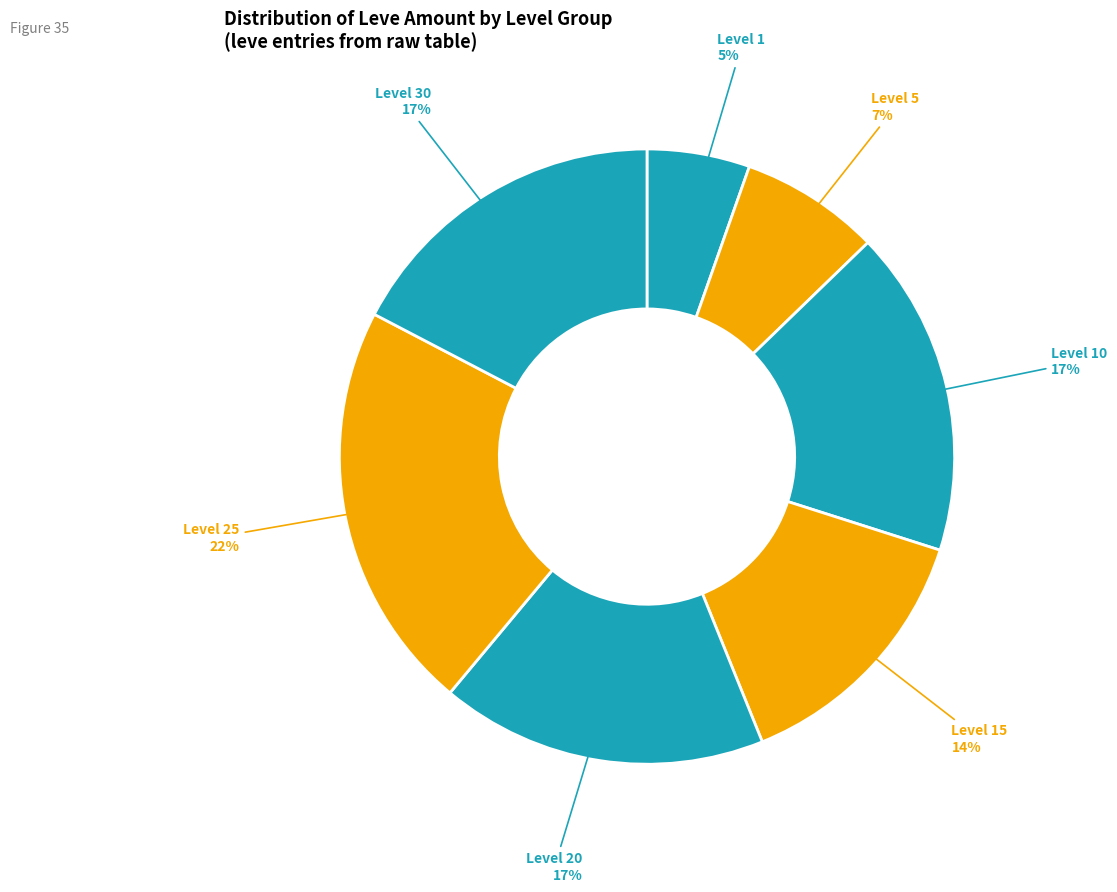

True or false: Level 30 accounts for 9% of the total.

False